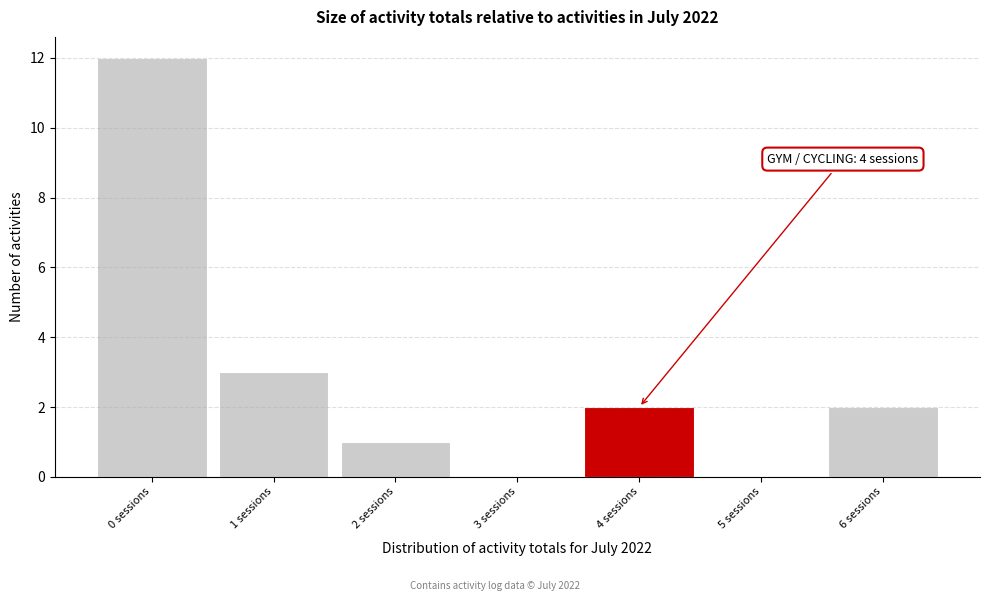

Reading left to right, what are all the values shown in this chart?

0 sessions=12	1 sessions=3	2 sessions=1	3 sessions=0	4 sessions=2	5 sessions=0	6 sessions=2